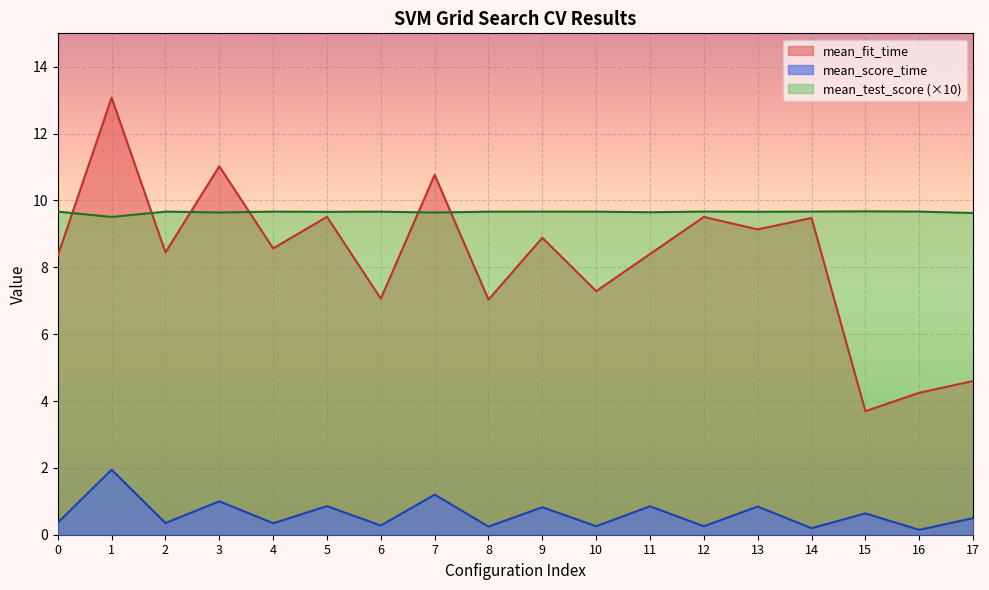

True or false: mean_fit_time has more than 2 interior local peaks.

True